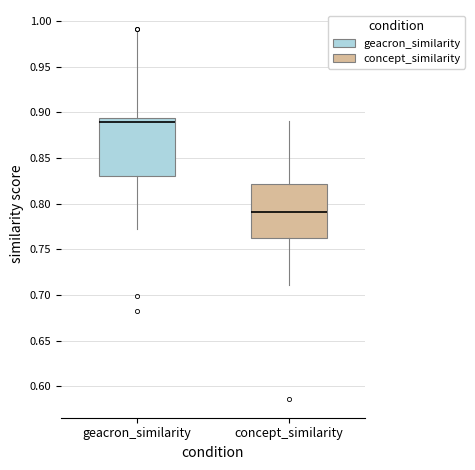

Reading left to right, read every box against the y-axis: the position of its median line, the range the box covers, and the ends of its whiskers. The values are not printed on the chart, so give them approximately, as read against the axis.

geacron_similarity: median 0.890, box 0.830 to 0.895, whiskers 0.775 to 0.990
concept_similarity: median 0.790, box 0.760 to 0.820, whiskers 0.710 to 0.890